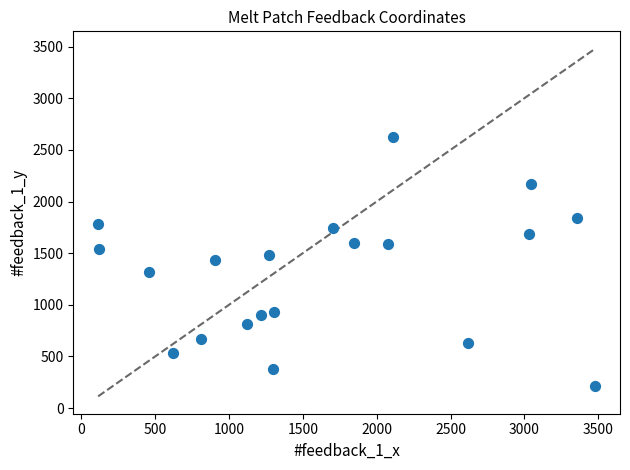

What is the range of X values (max minus min)?

3365